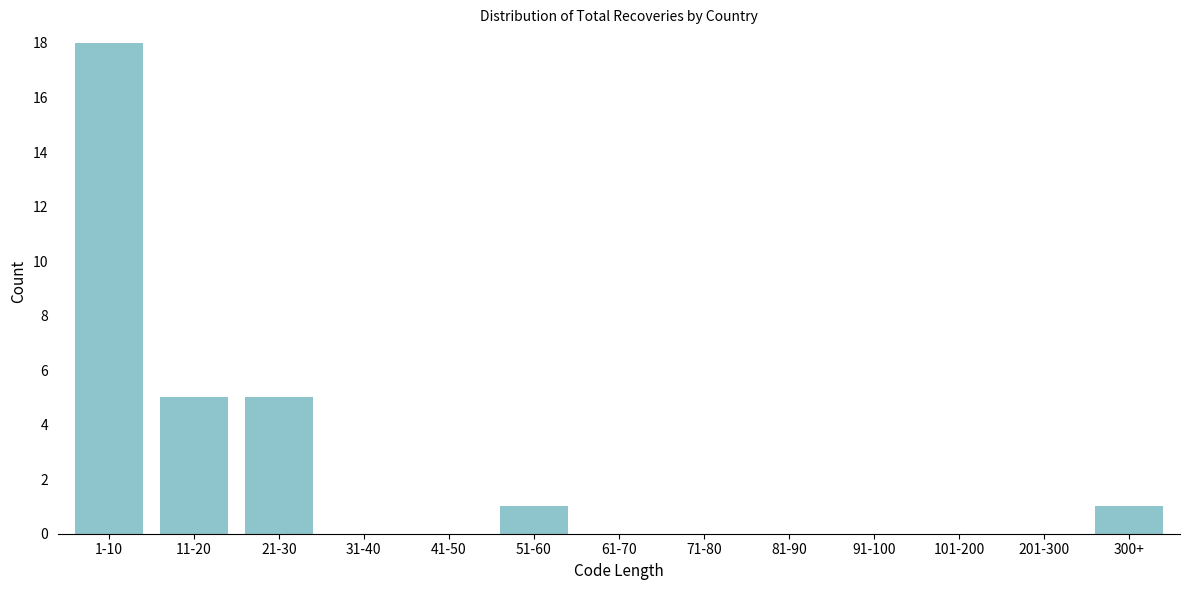

Reading left to right, transcribe all the data shown in this chart.

1-10=18	11-20=5	21-30=5	31-40=0	41-50=0	51-60=1	61-70=0	71-80=0	81-90=0	91-100=0	101-200=0	201-300=0	300+=1